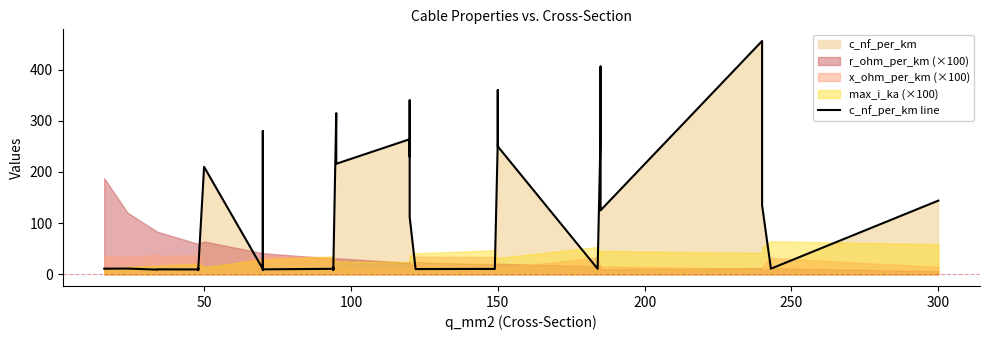

What is the maximum value shown in the chart?

456.0